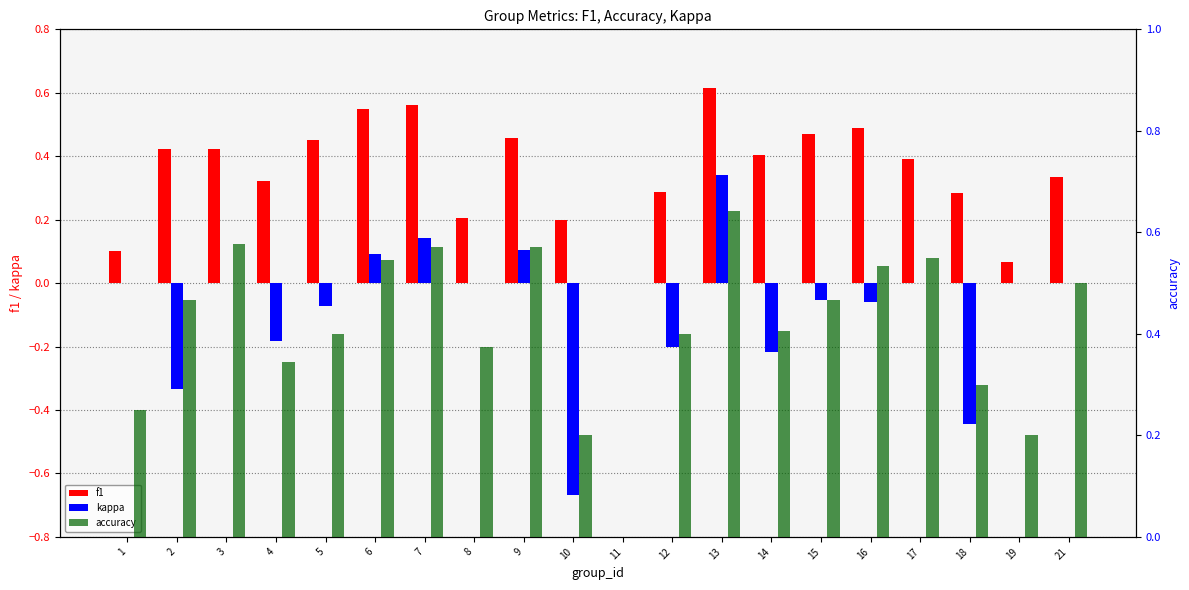

Is it true that kappa equals 0.0 at 11?

True